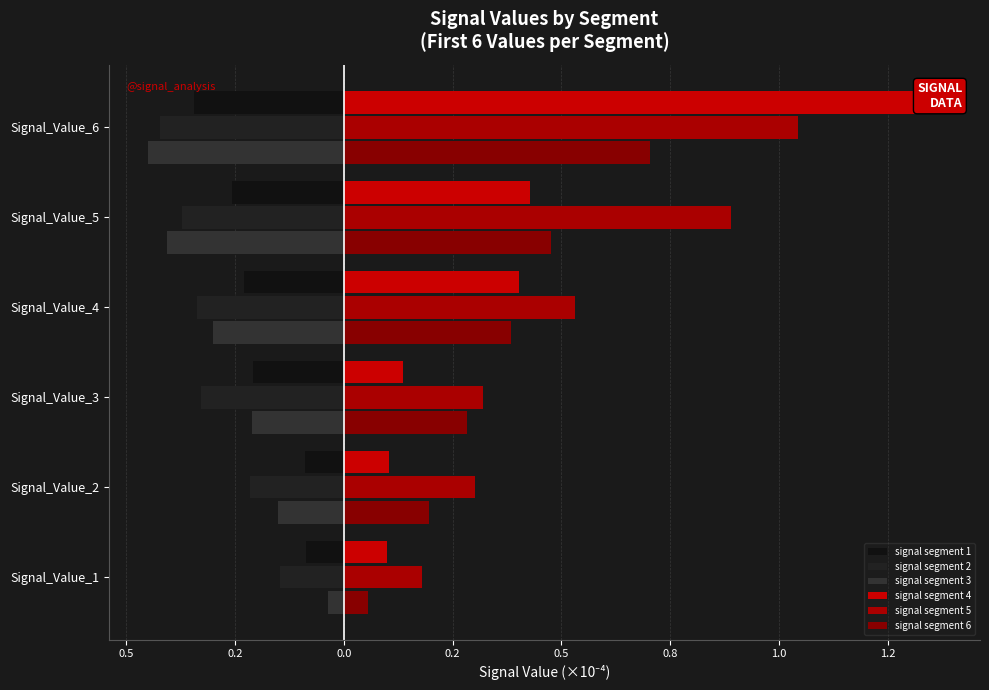

Is the value of signal segment 5 at Signal_Value_3 greater than the value of signal segment 4 at Signal_Value_3?

Yes